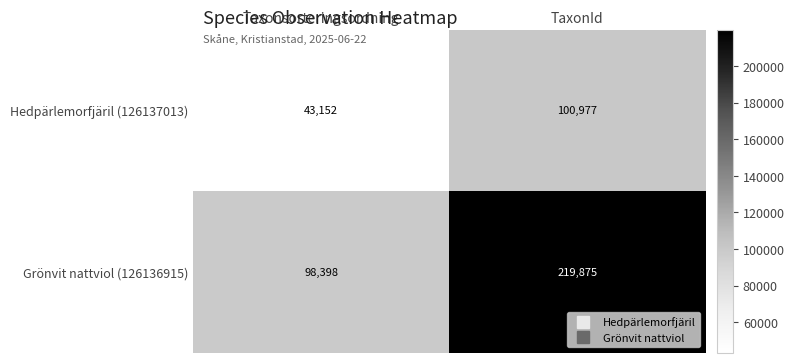

What is the spread (max minus min) of values at TaxonId?

118898